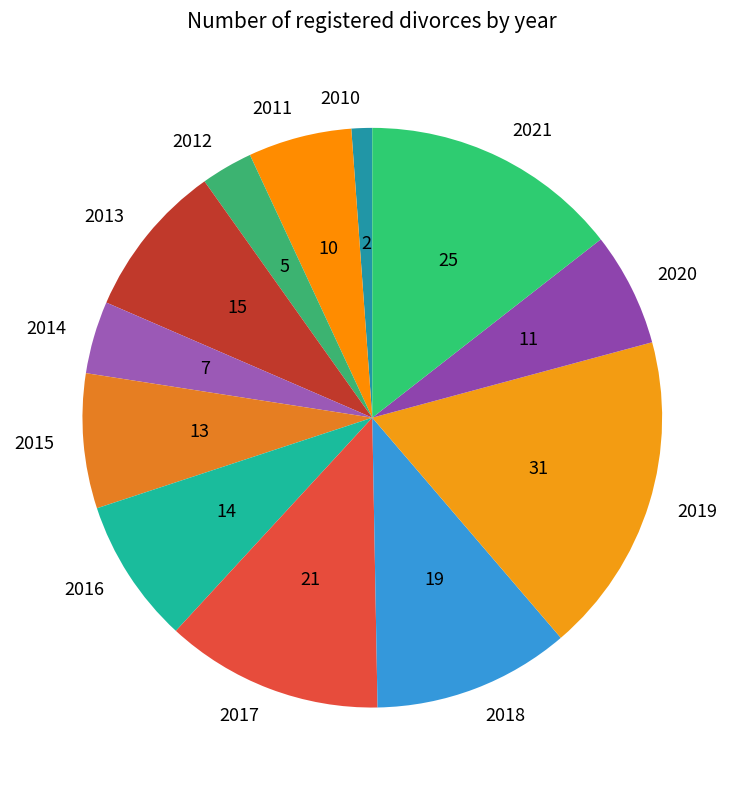

Count the number of slices in the pie.

12